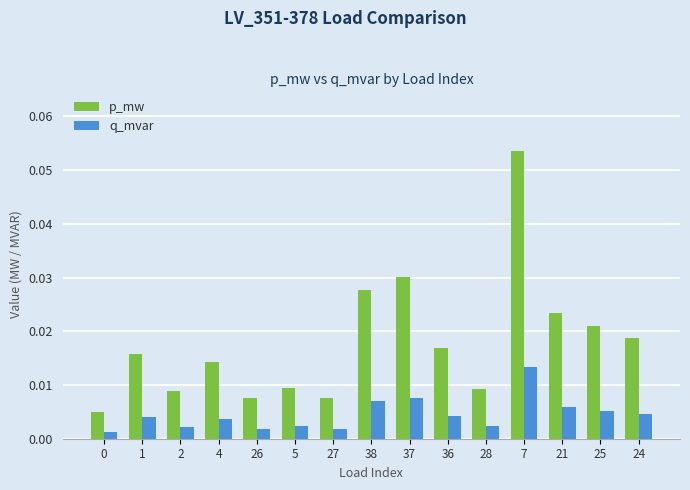

Are the bars grouped side by side (vs. stacked)?

Yes